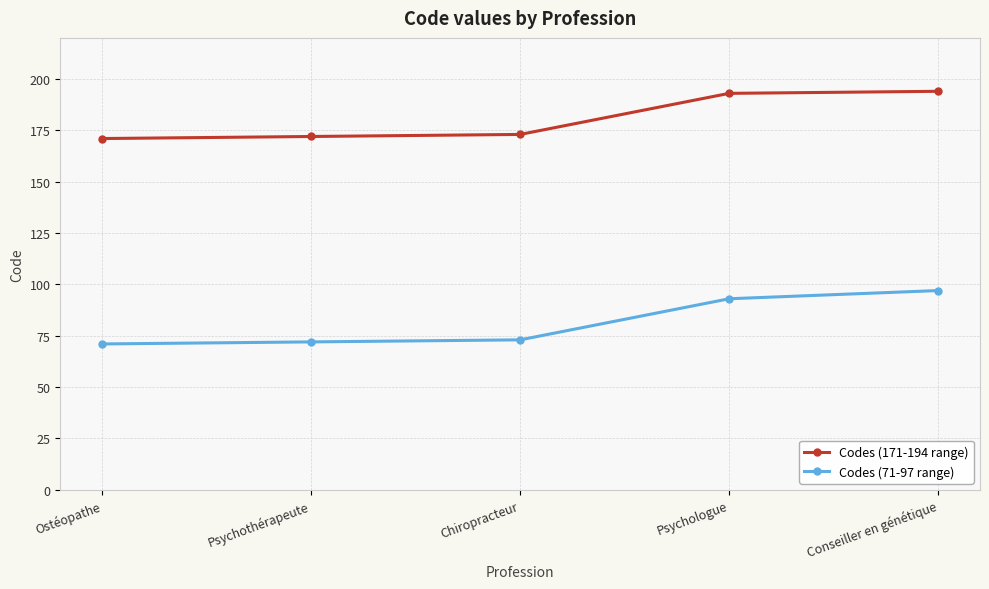

What is the smallest value displayed?

71